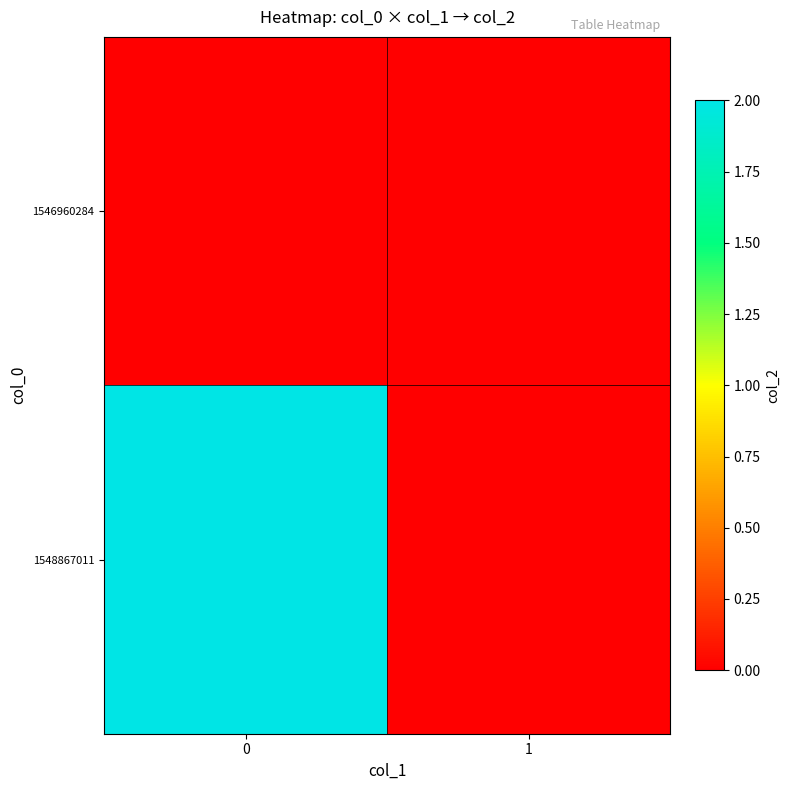

What is the total value across all series at 0?

2